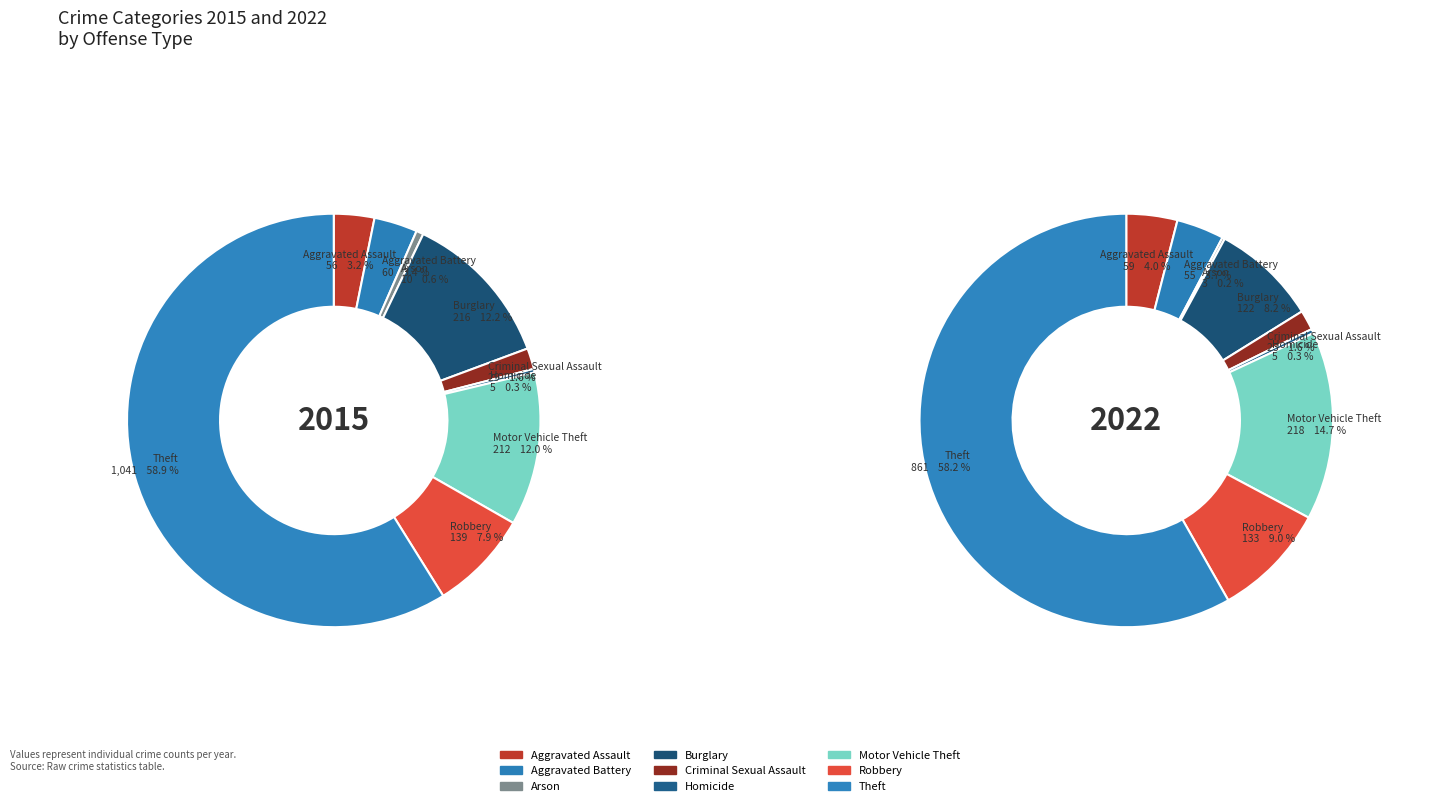

How many segments does this pie chart have?

9